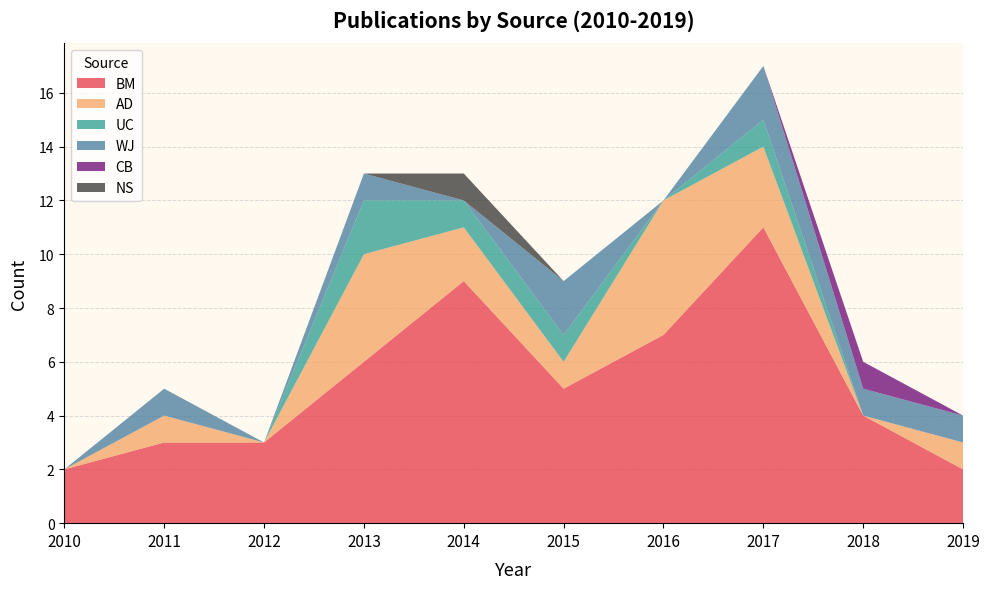

Reading left to right, list all the values displayed in this chart.

BM: 2010=2	2011=3	2012=3	2013=6	2014=9	2015=5	2016=7	2017=11	2018=4	2019=2
AD: 2010=0	2011=1	2012=0	2013=4	2014=2	2015=1	2016=5	2017=3	2018=0	2019=1
UC: 2010=0	2011=0	2012=0	2013=2	2014=1	2015=1	2016=0	2017=1	2018=0	2019=0
WJ: 2010=0	2011=1	2012=0	2013=1	2014=0	2015=2	2016=0	2017=2	2018=1	2019=1
CB: 2010=0	2011=0	2012=0	2013=0	2014=0	2015=0	2016=0	2017=0	2018=1	2019=0
NS: 2010=0	2011=0	2012=0	2013=0	2014=1	2015=0	2016=0	2017=0	2018=0	2019=0